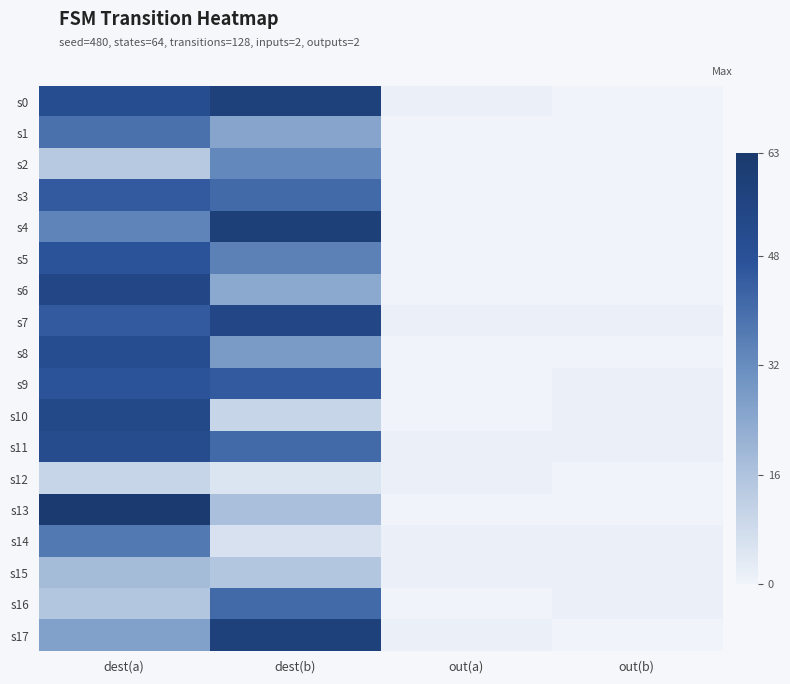

What is the total value across all series at out(b)?

7